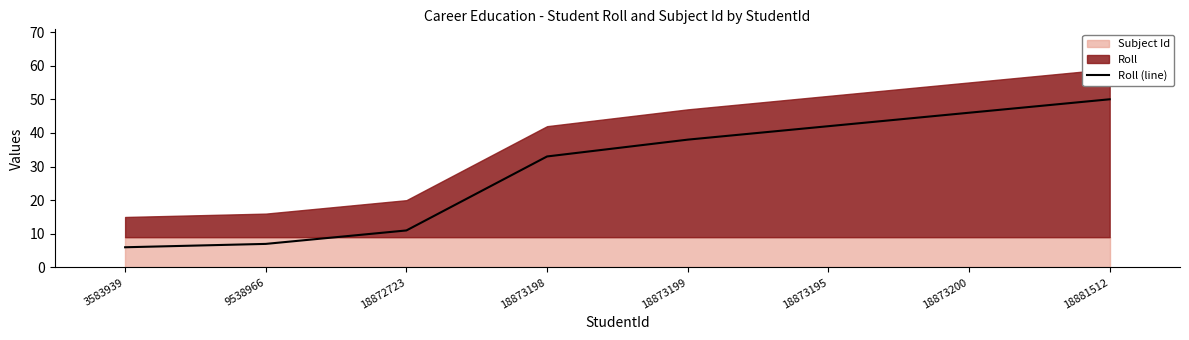

Which label corresponds to the largest value in the chart?

18881512